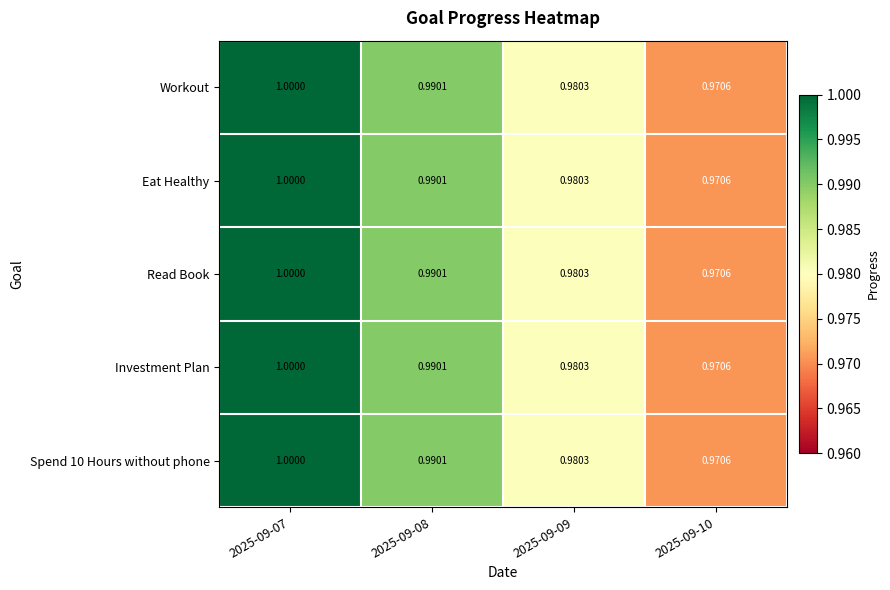

Is the value of Read Book at 2025-09-10 greater than the value of Spend 10 Hours without phone at 2025-09-08?

No